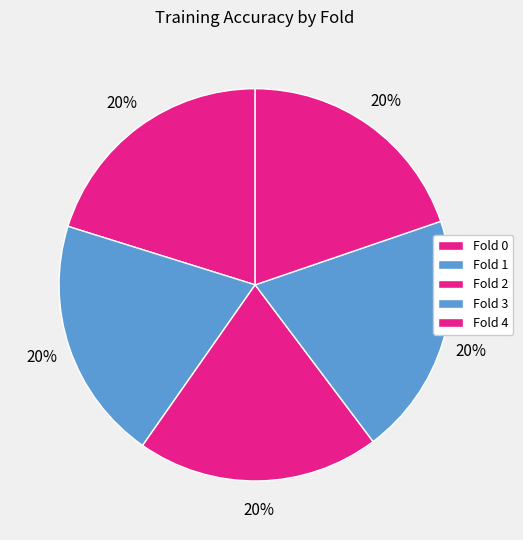

How many slices are in this pie chart?

5